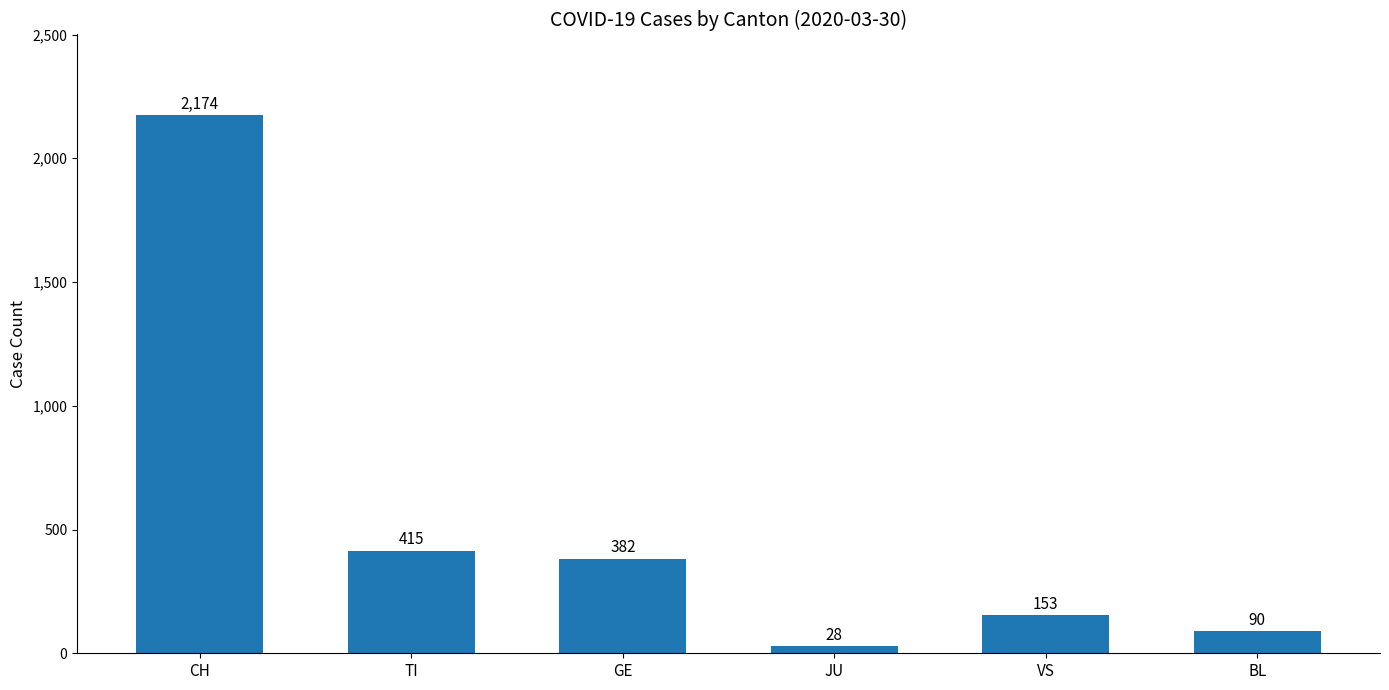

What is the label of the 6th bar from the right?

CH